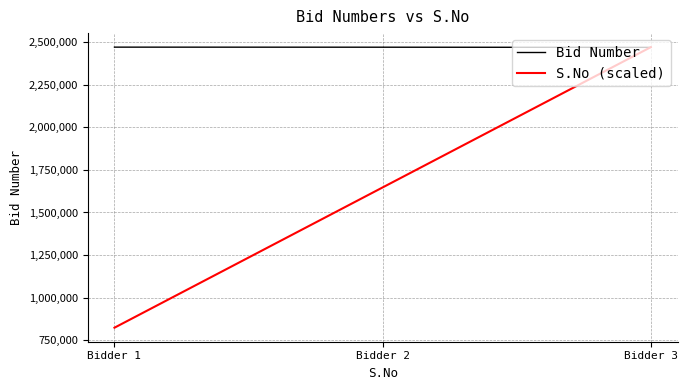

Which series has the largest total across all categories?

Bid Number